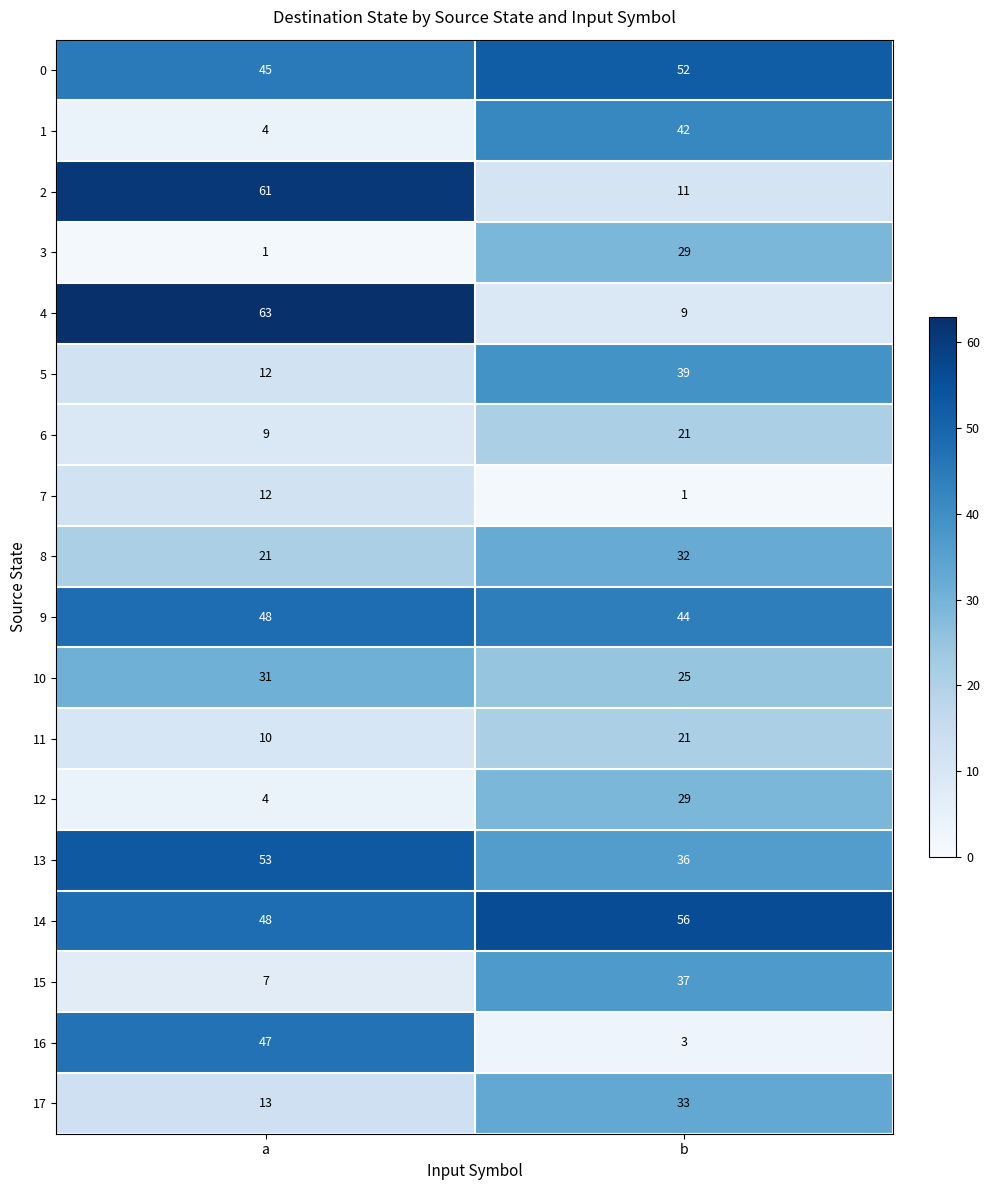

What is the total value across all series at b?

520